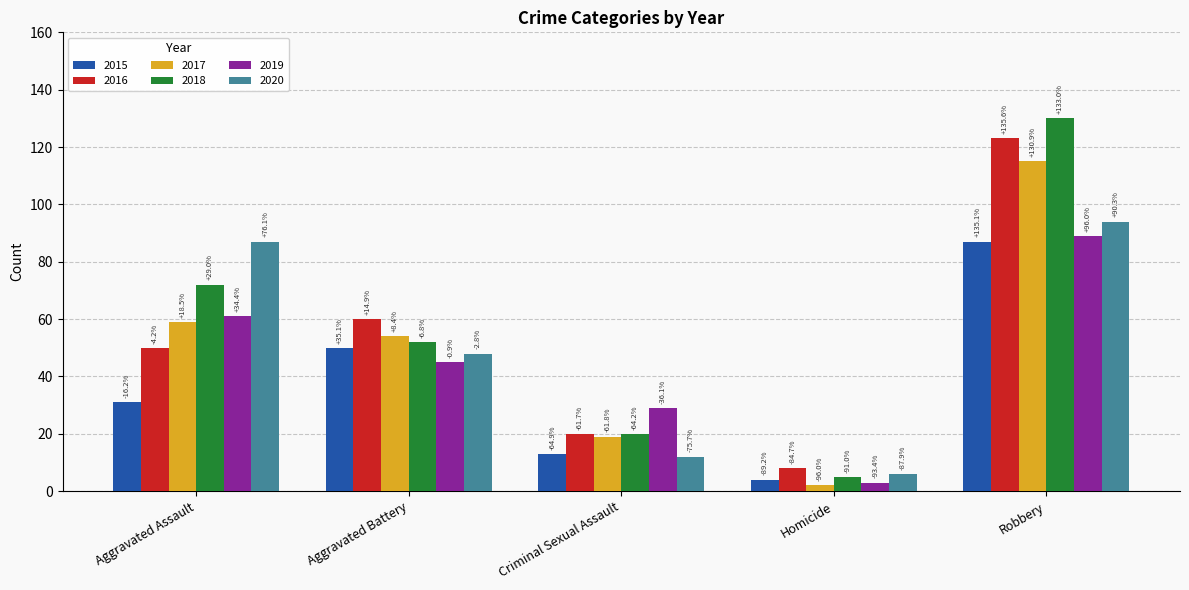

The value of 2019 at Homicide is 5. True or false?

False